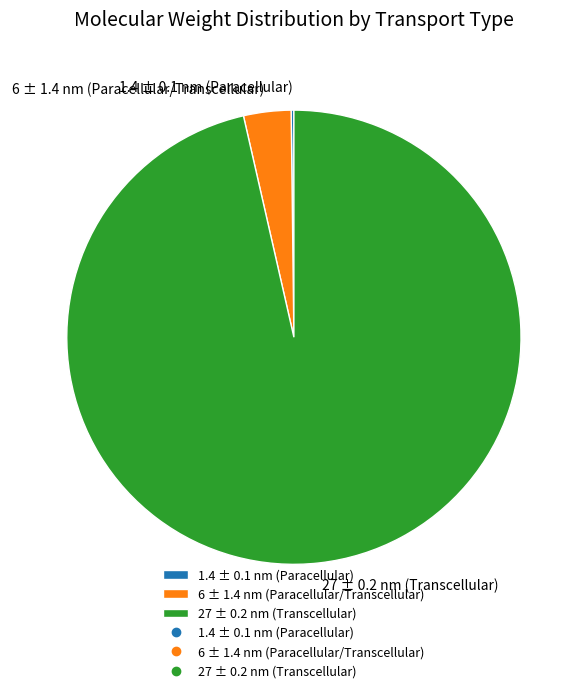

True or false: 6 ± 1.4 nm (Paracellular/Transcellular) accounts for 3% of the total.

True